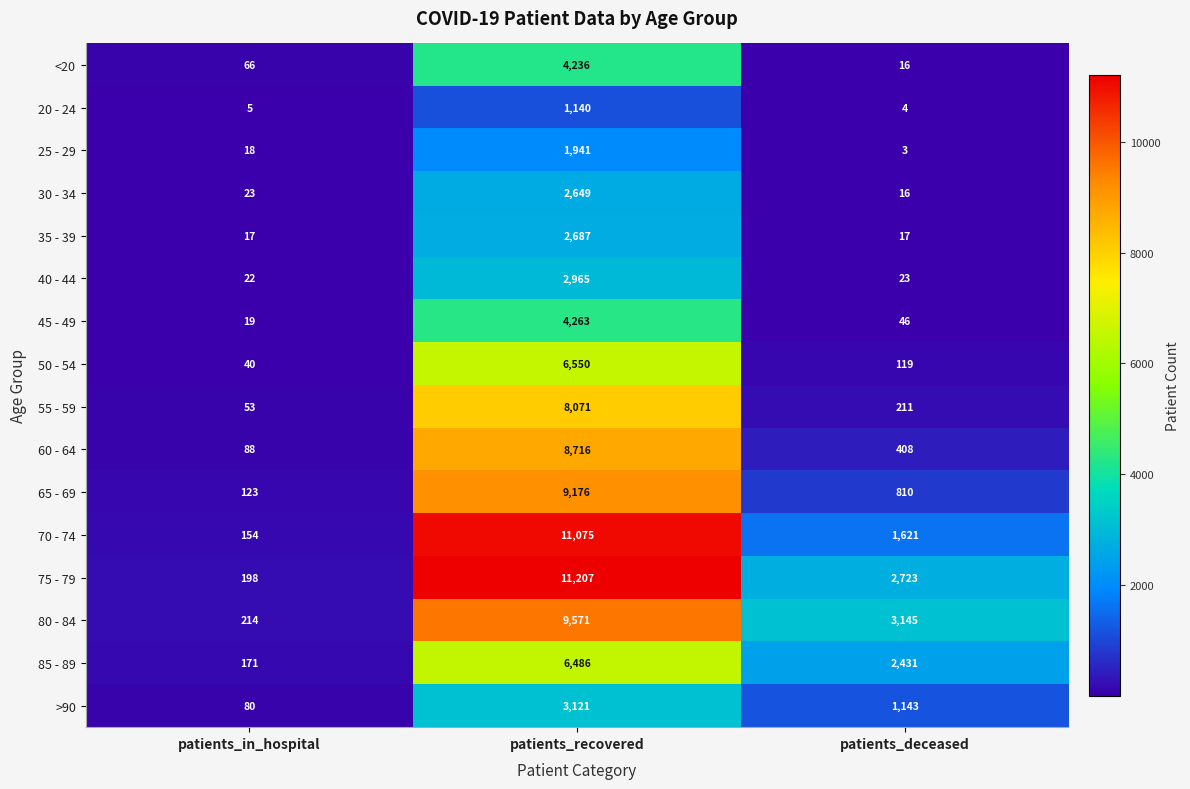

How many data points does each series have?

3